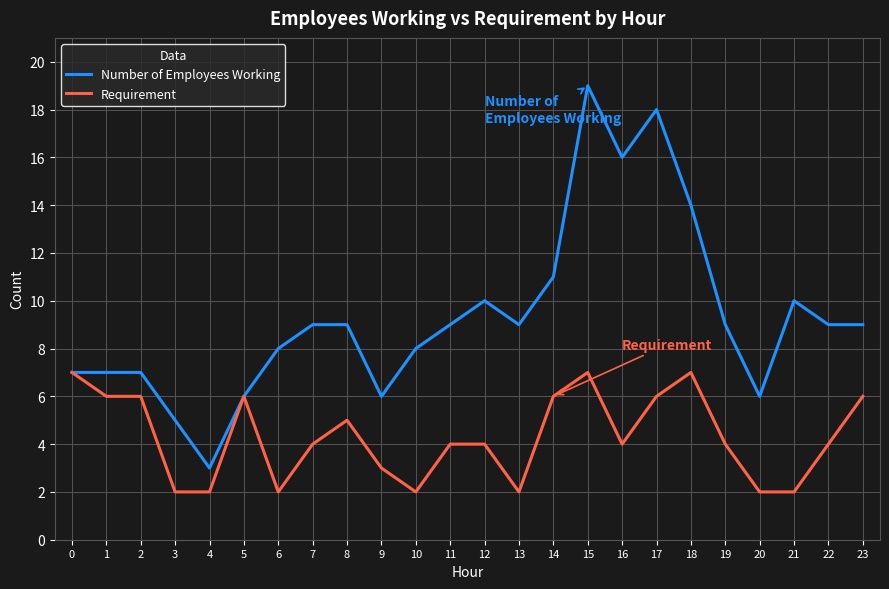

At which label is Number of Employees Working closest to 11?

14